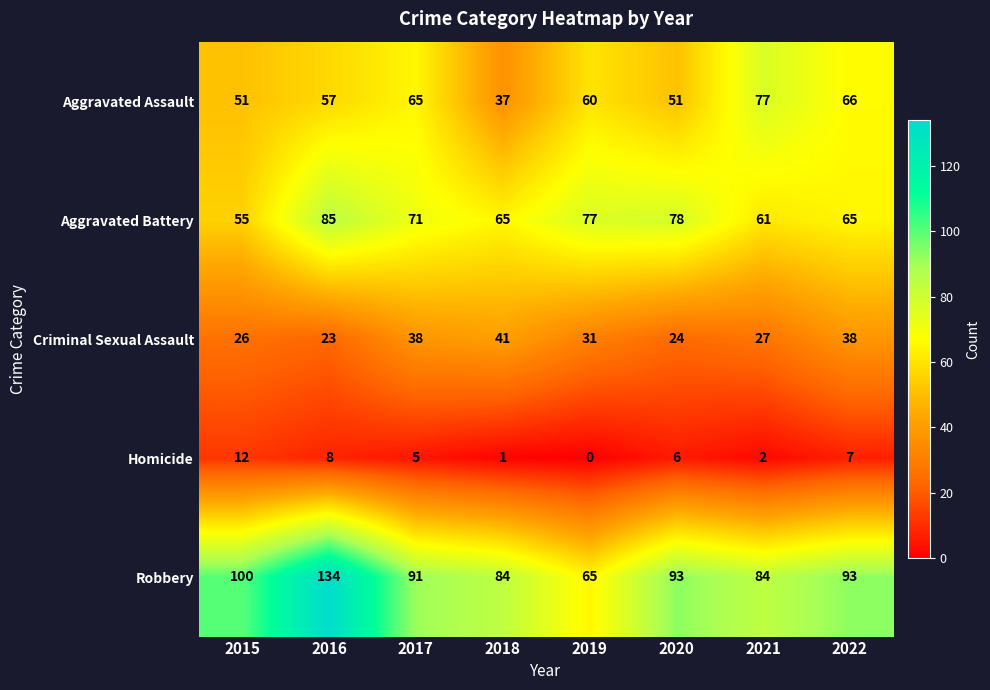

List the series in order of their peak value, highest first.

Robbery, Aggravated Battery, Aggravated Assault, Criminal Sexual Assault, Homicide